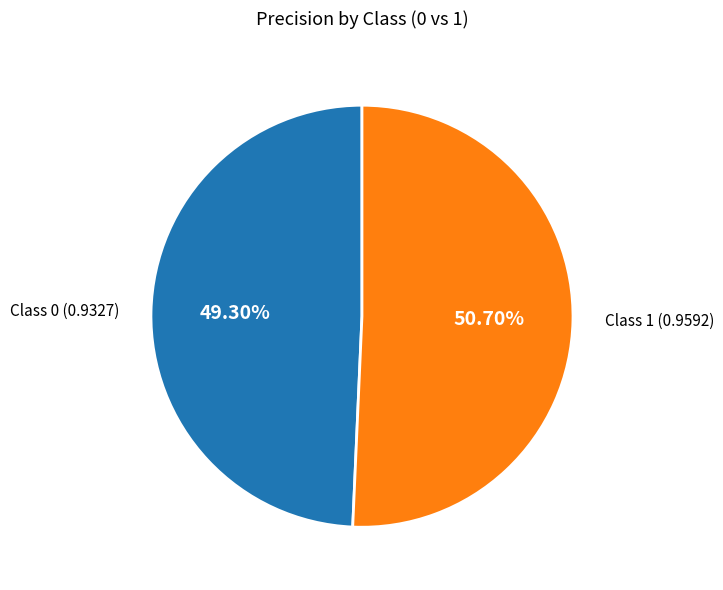

Is the sum of Class 1 (0.9592) and Class 0 (0.9327) greater than half?

Yes